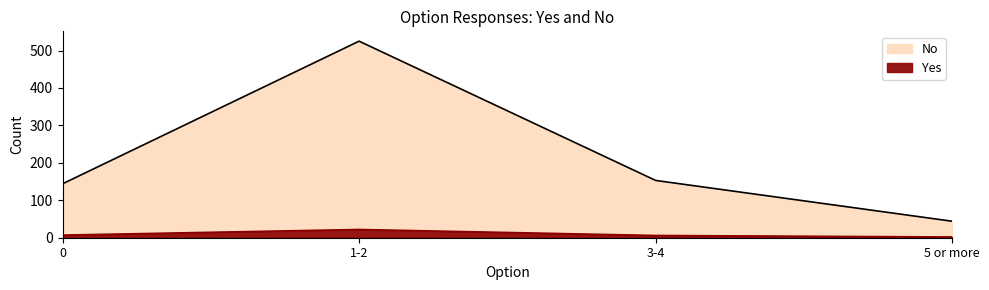

What is the total value across all series at 3-4?

159